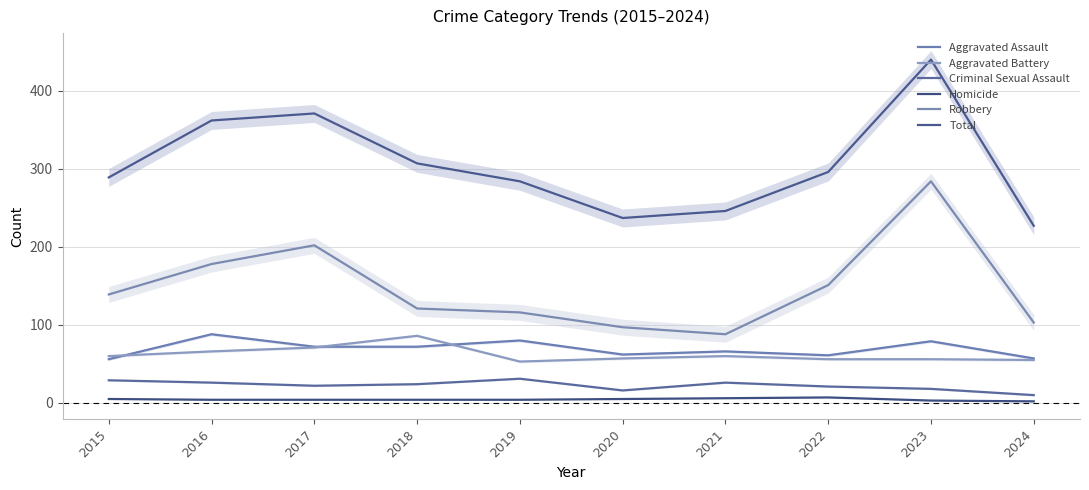

How many values in the Total series are below 296?

5